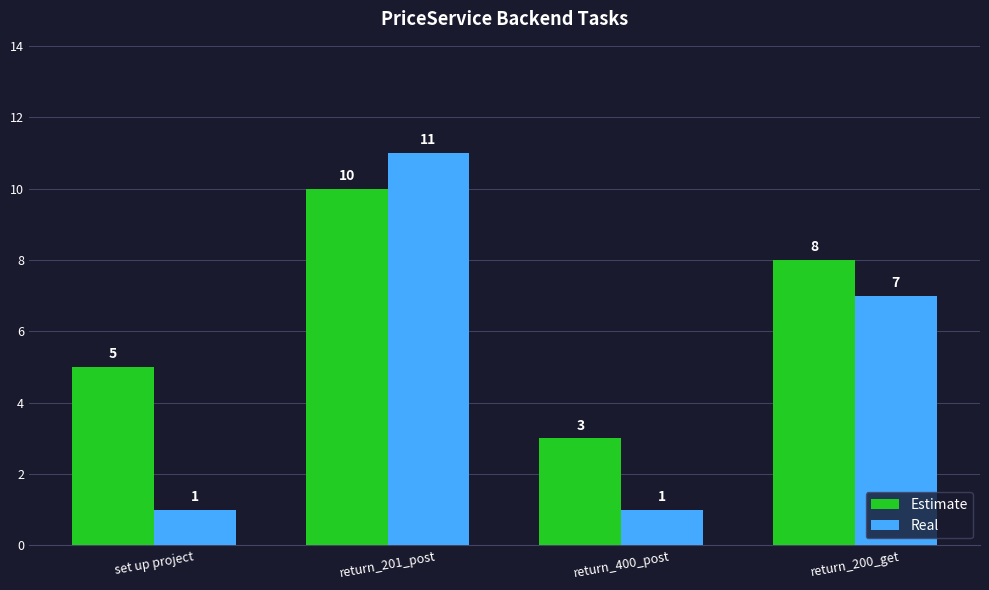

At return_400_post, list the series in order from smallest to largest.

Real, Estimate